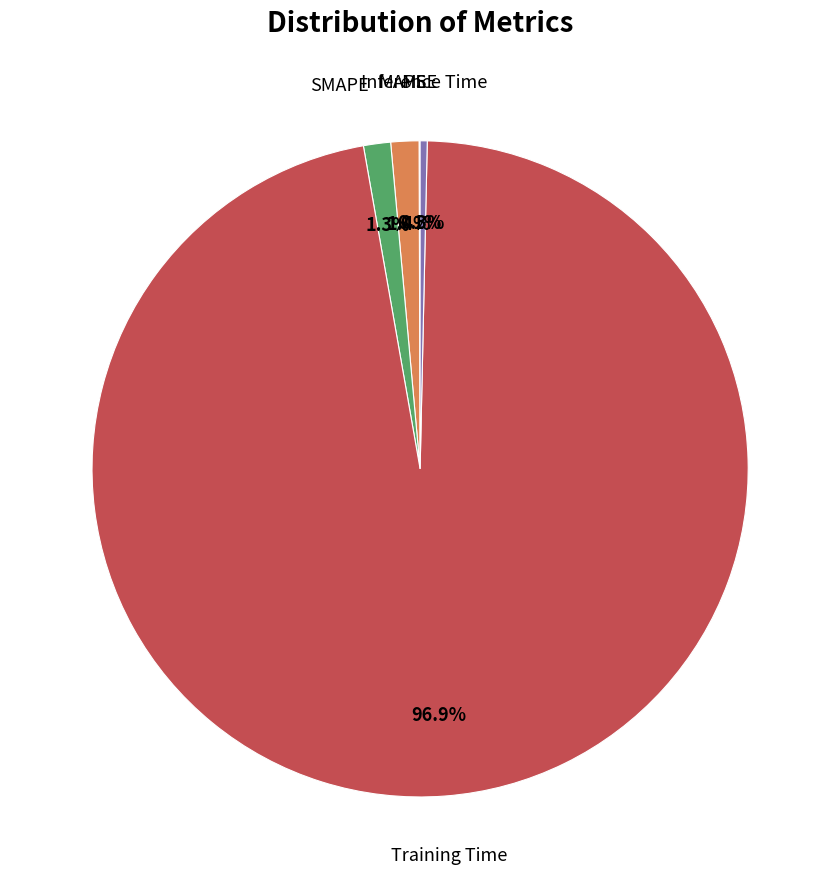

Does any single category account for the majority?

Yes